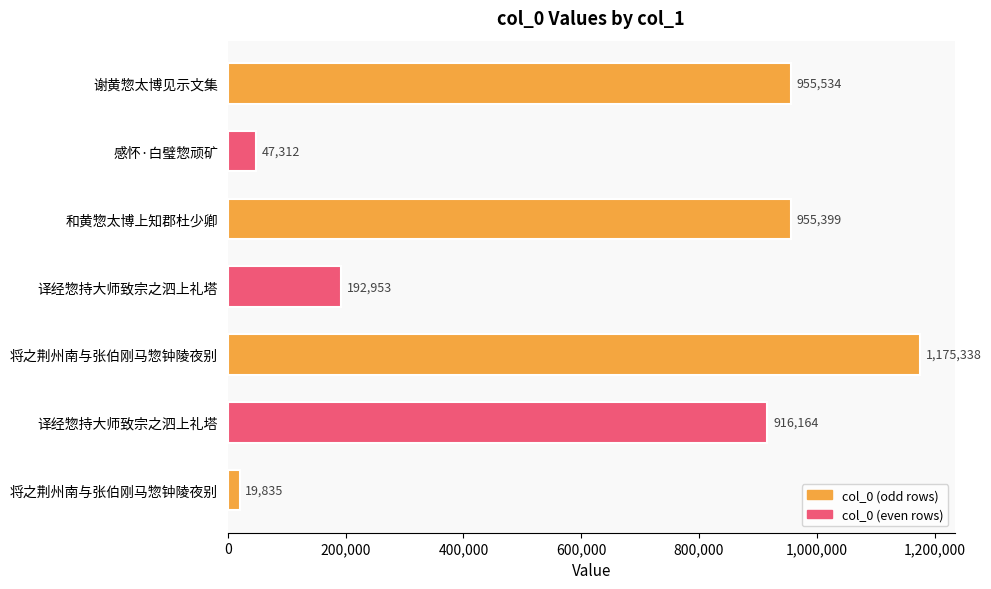

How many bars are there in total?

7